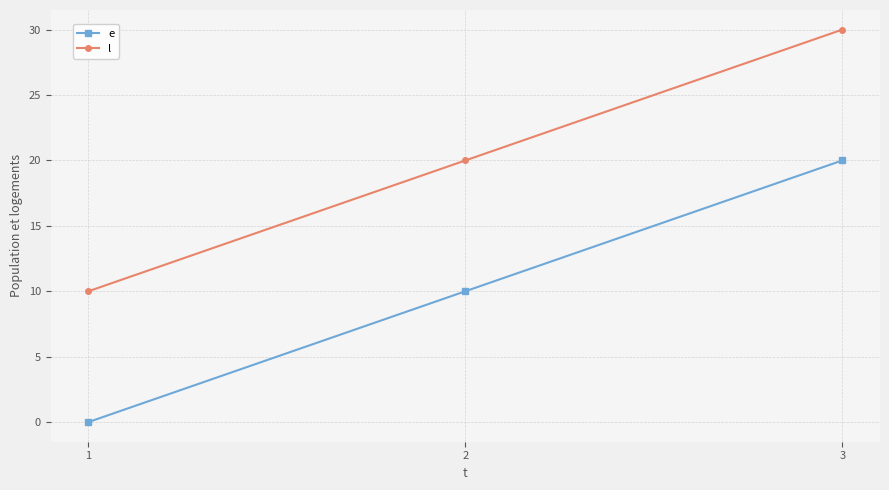

What is the spread (max minus min) of values at 2?

10